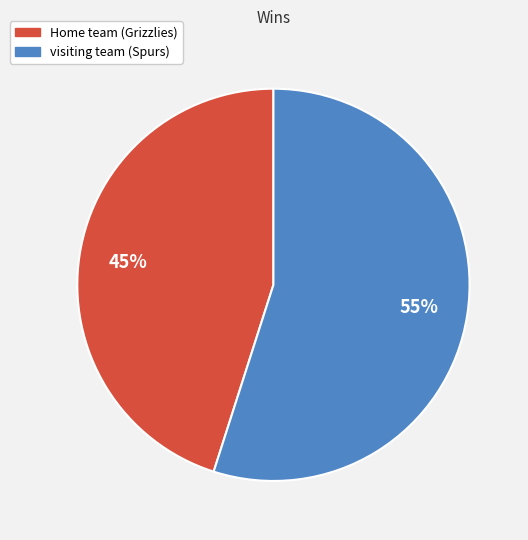

Combined, do Home team (Grizzlies) and visiting team (Spurs) account for over 50%?

Yes